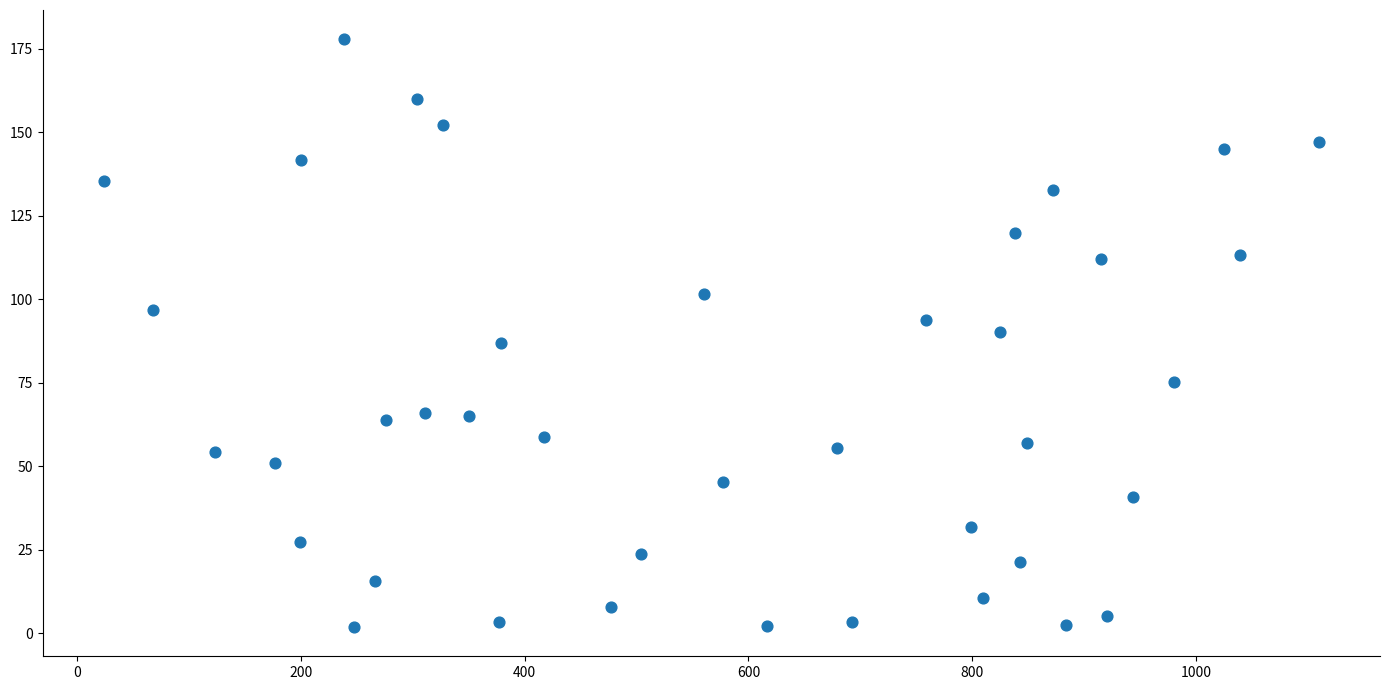

What is the range of X values (max minus min)?

1085.6